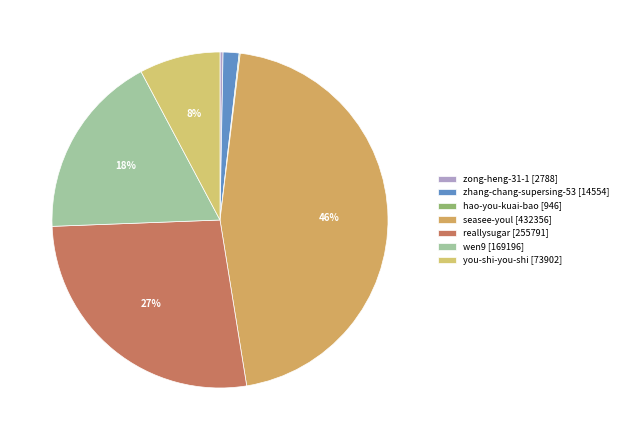

How many segments does this pie chart have?

7